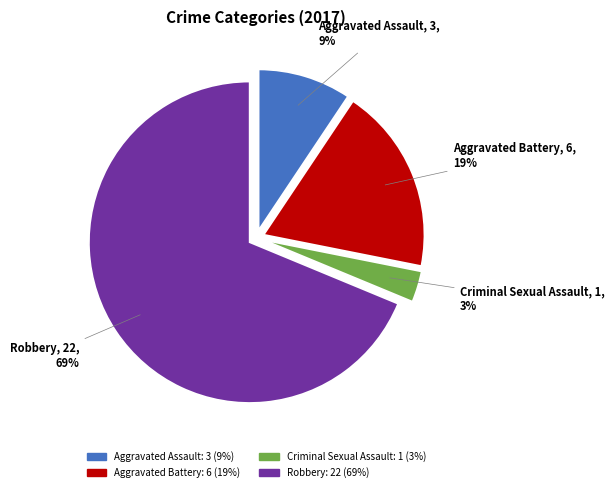

Is the sum of Aggravated Assault and Robbery greater than half?

Yes